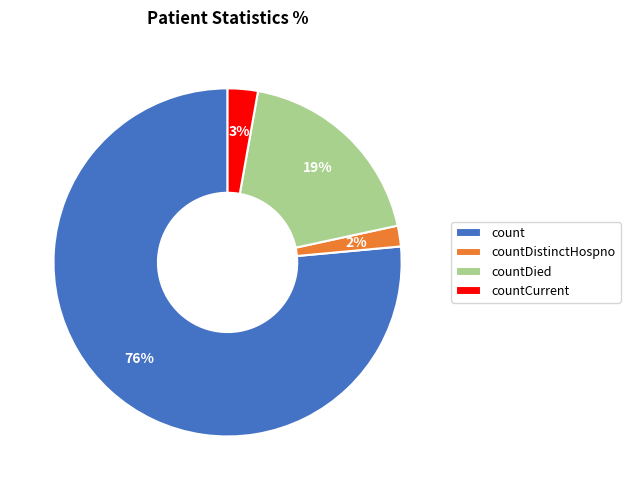

To the nearest percent, what portion does countDistinctHospno represent?

2%